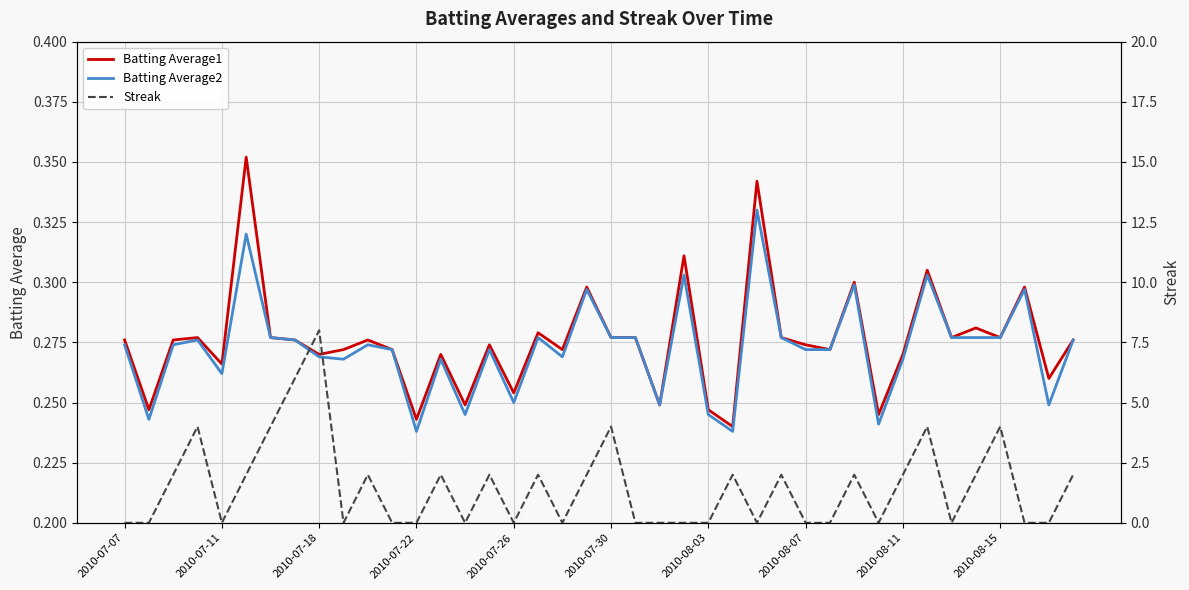

True or false: Batting Average2 has a value of 0.1 at 2010-08-15.

False